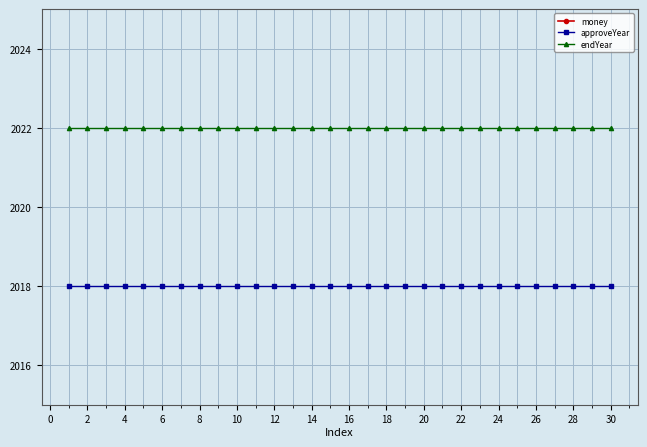

Is the value of endYear at 2 greater than the value of approveYear at 24?

Yes